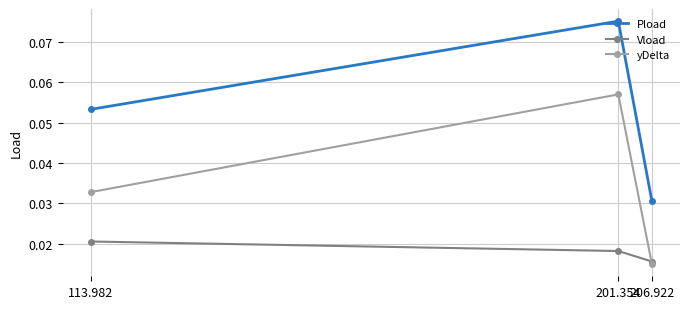

The Pload series shows 0.0 at 201.354. True or false?

False